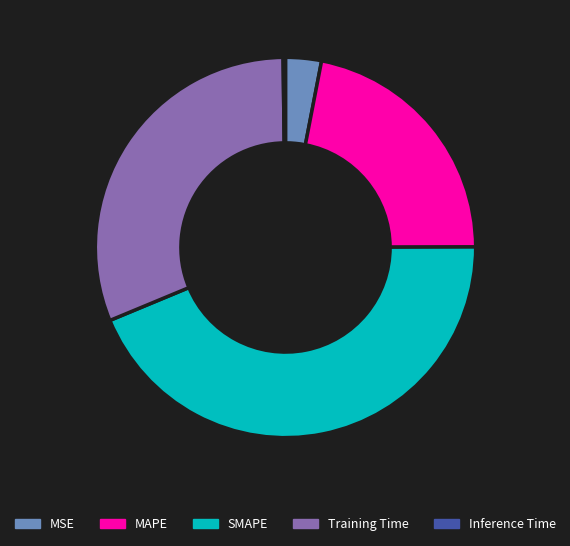

Which has a higher value, Training Time or MSE?

Training Time